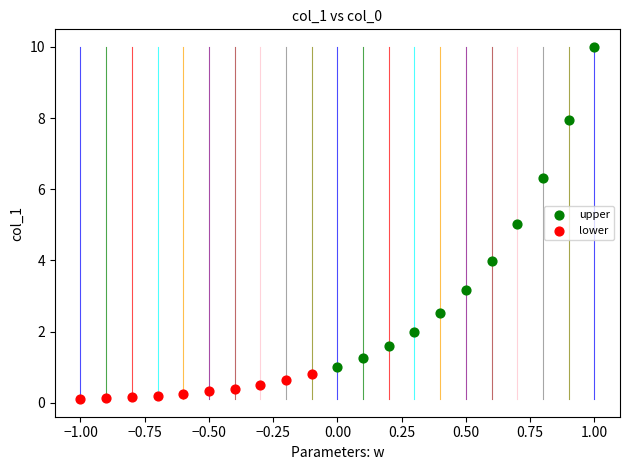

Which series has the largest Y range (max minus min)?

upper